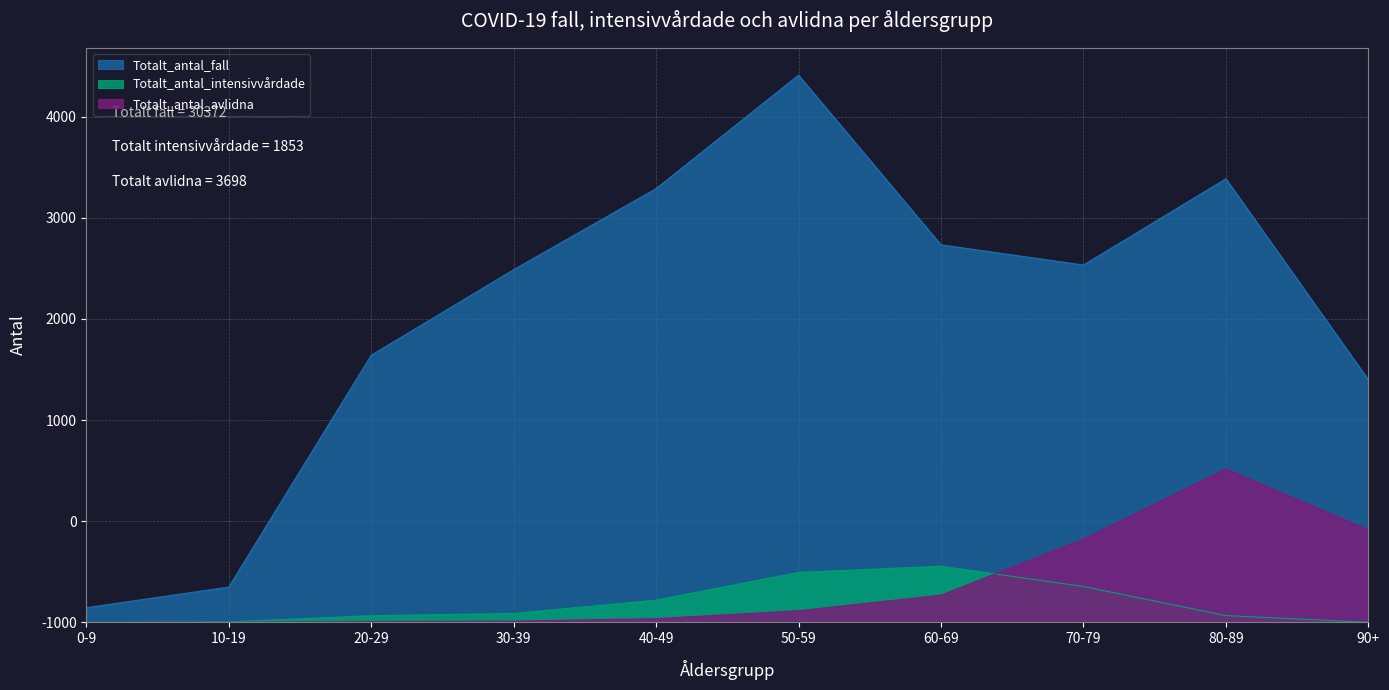

Is the value of Totalt_antal_avlidna at 40-49 greater than the value of Totalt_antal_fall at 10-19?

No